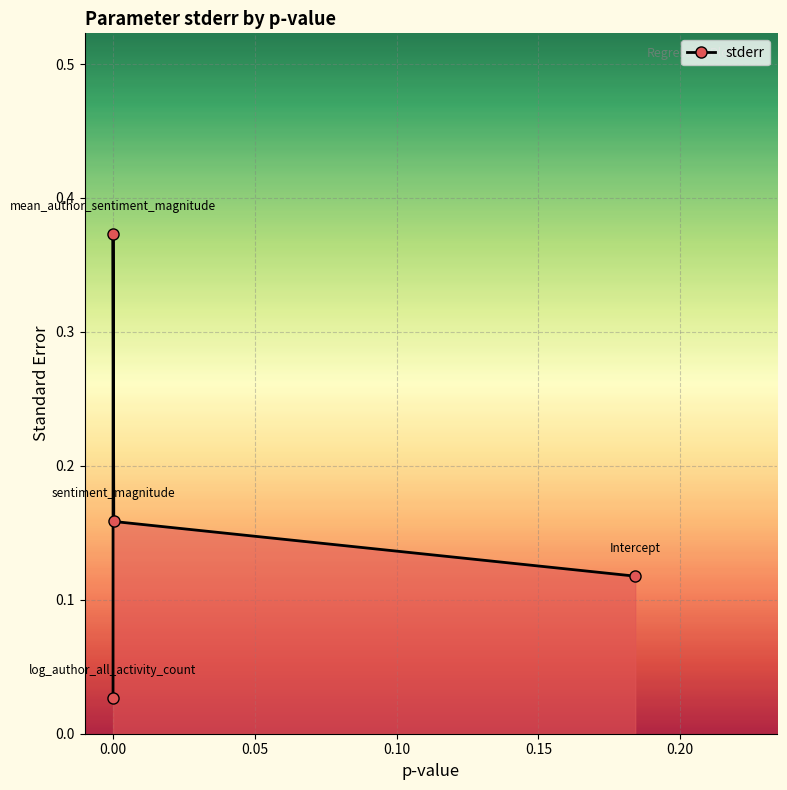

What is the difference between the maximum and second lowest values?

0.3